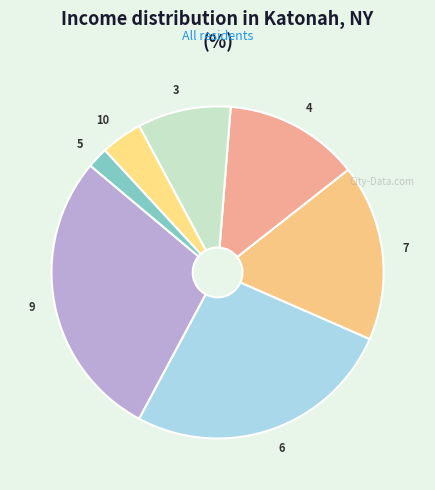

Which has a higher value, 7 or 4?

7